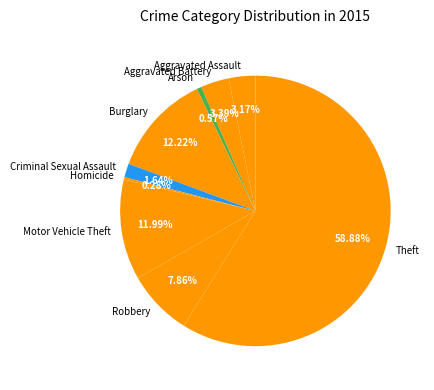

To the nearest percent, what portion does Arson represent?

1%